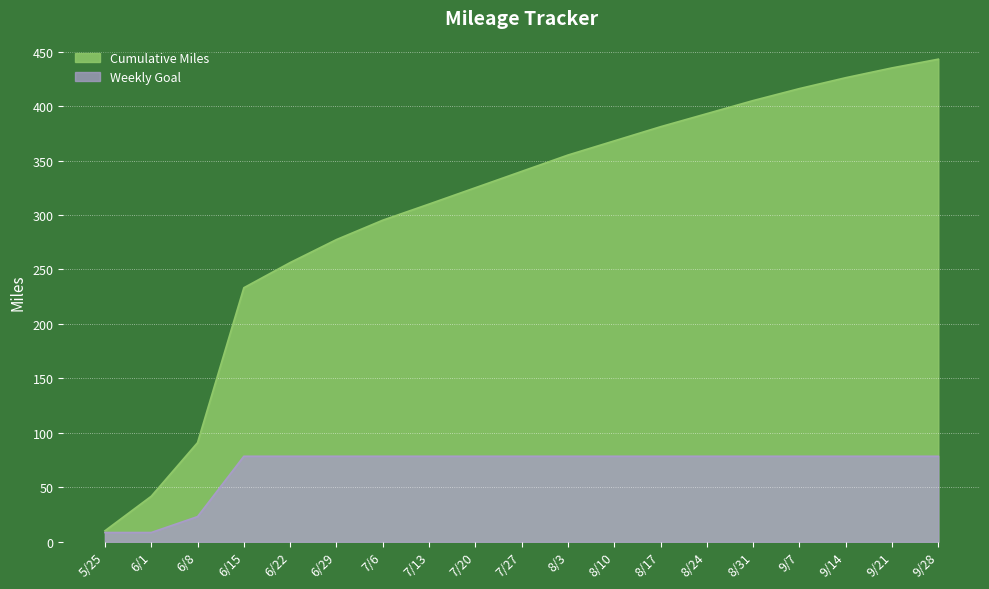

At which label does Cumulative Miles first exceed 340?

8/3